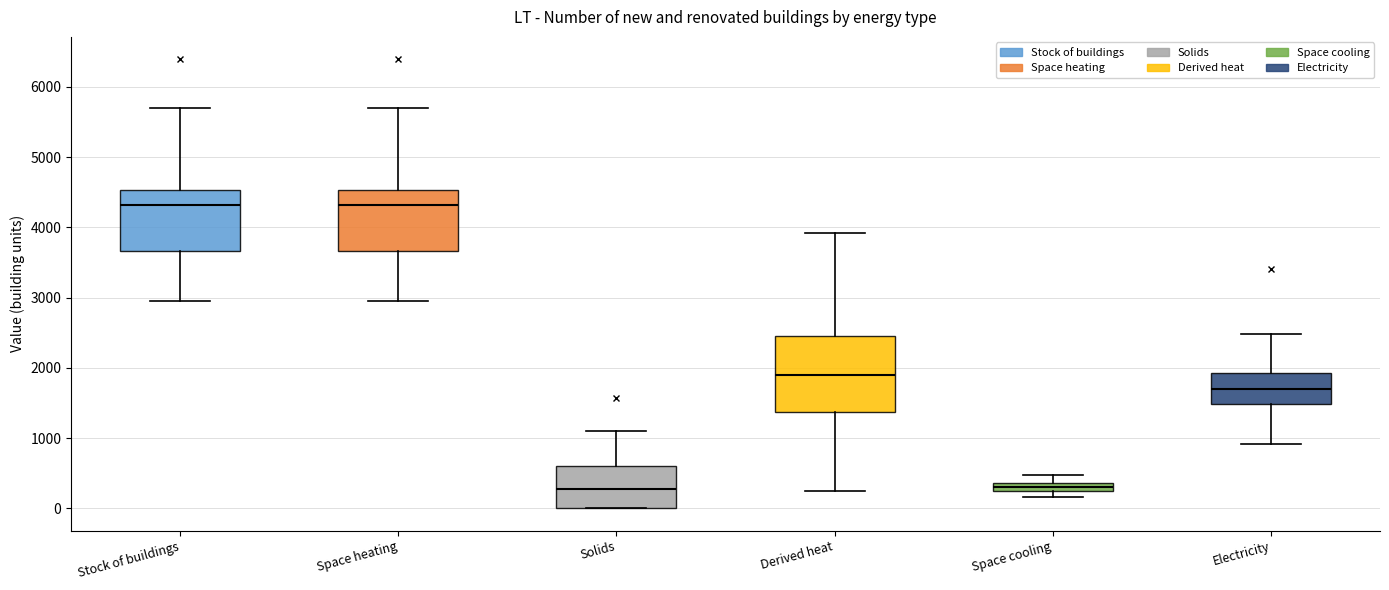

Where does the lower whisker of the box for Stock of buildings end on the y-axis? The values are not printed on the chart, so give them approximately, as read against the axis.

2900